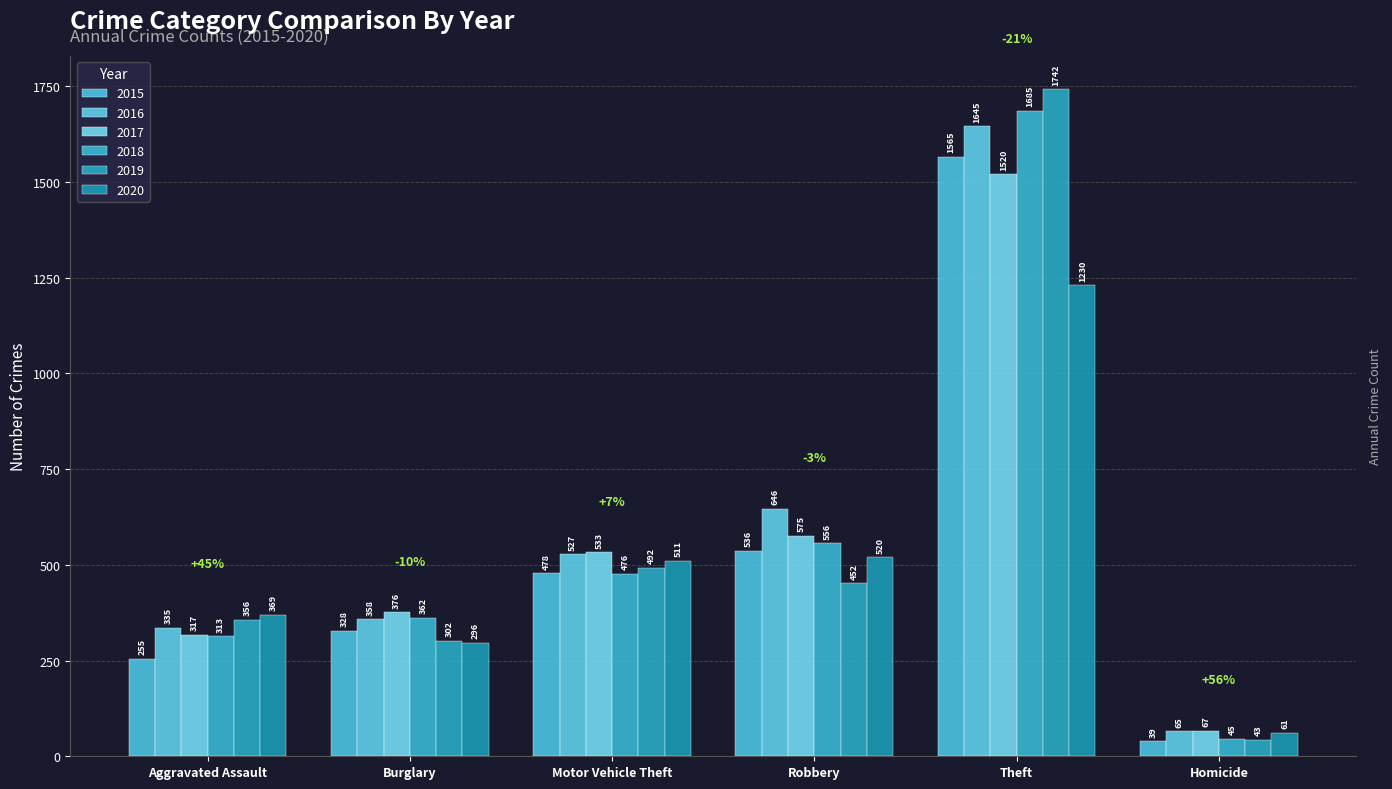

How many data points in 2016 are less than 527?

3